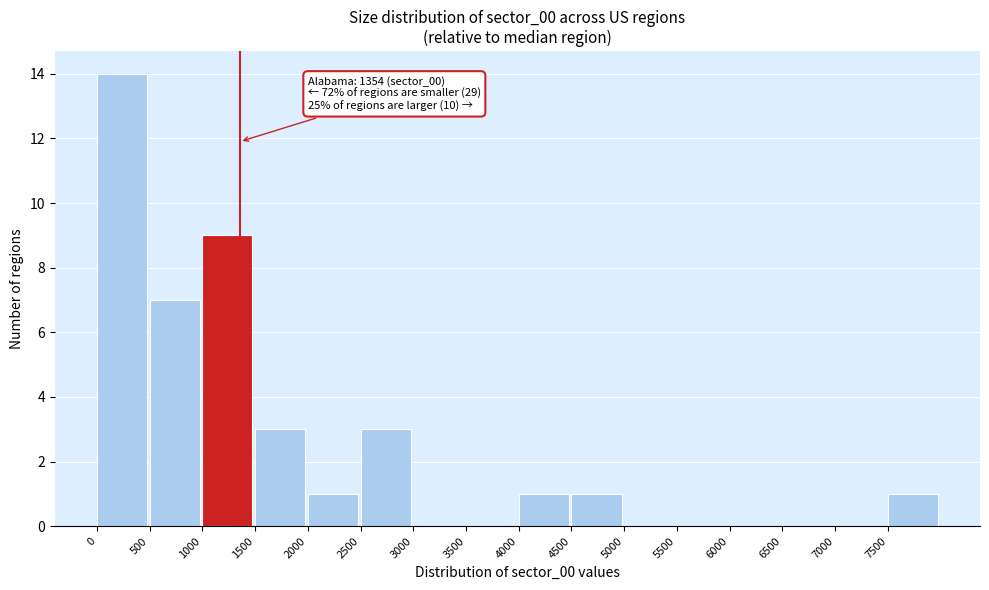

Which range on the x-axis has the tallest bar?

0 to 500